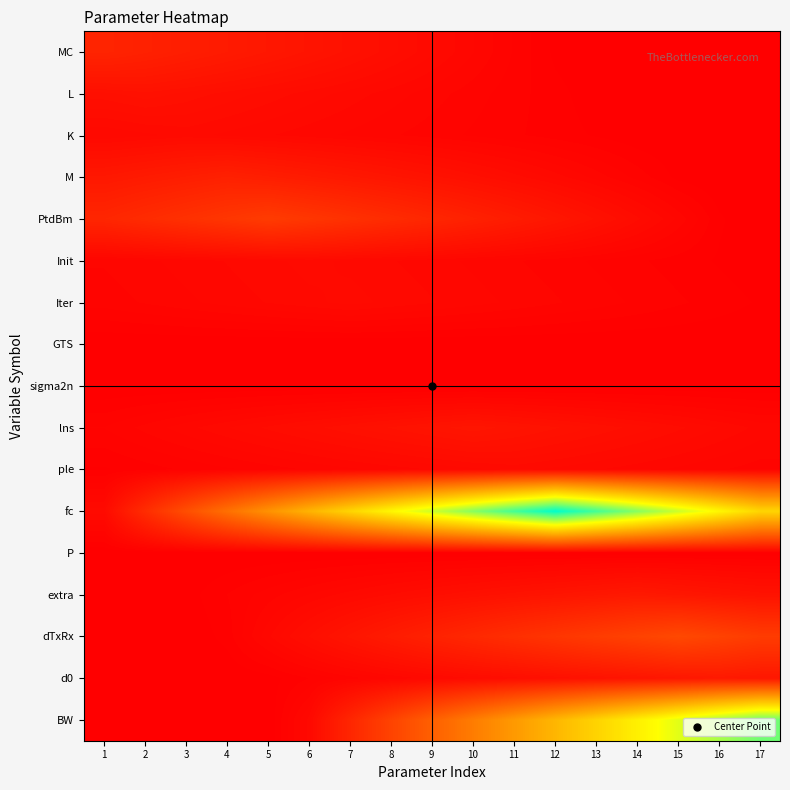

How many categories are shown in the chart?

17